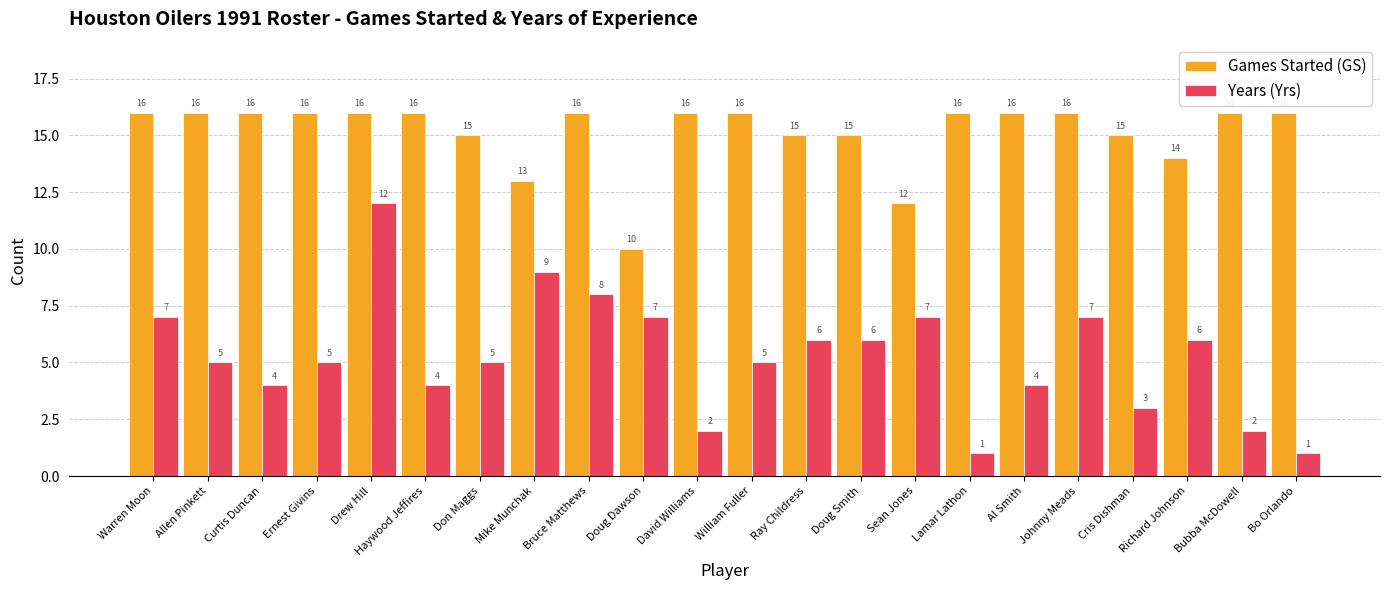

How many bars are there in each group?

2